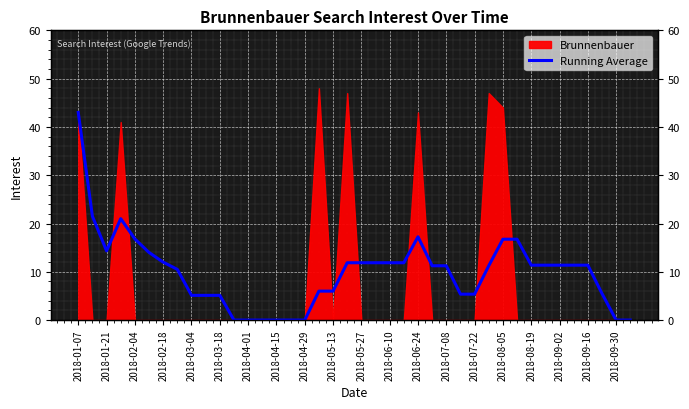

What is the sum of all values?

397.5